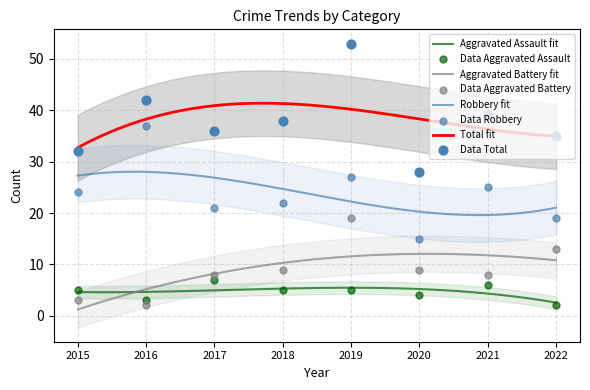

Which series has the largest total across all categories?

Total